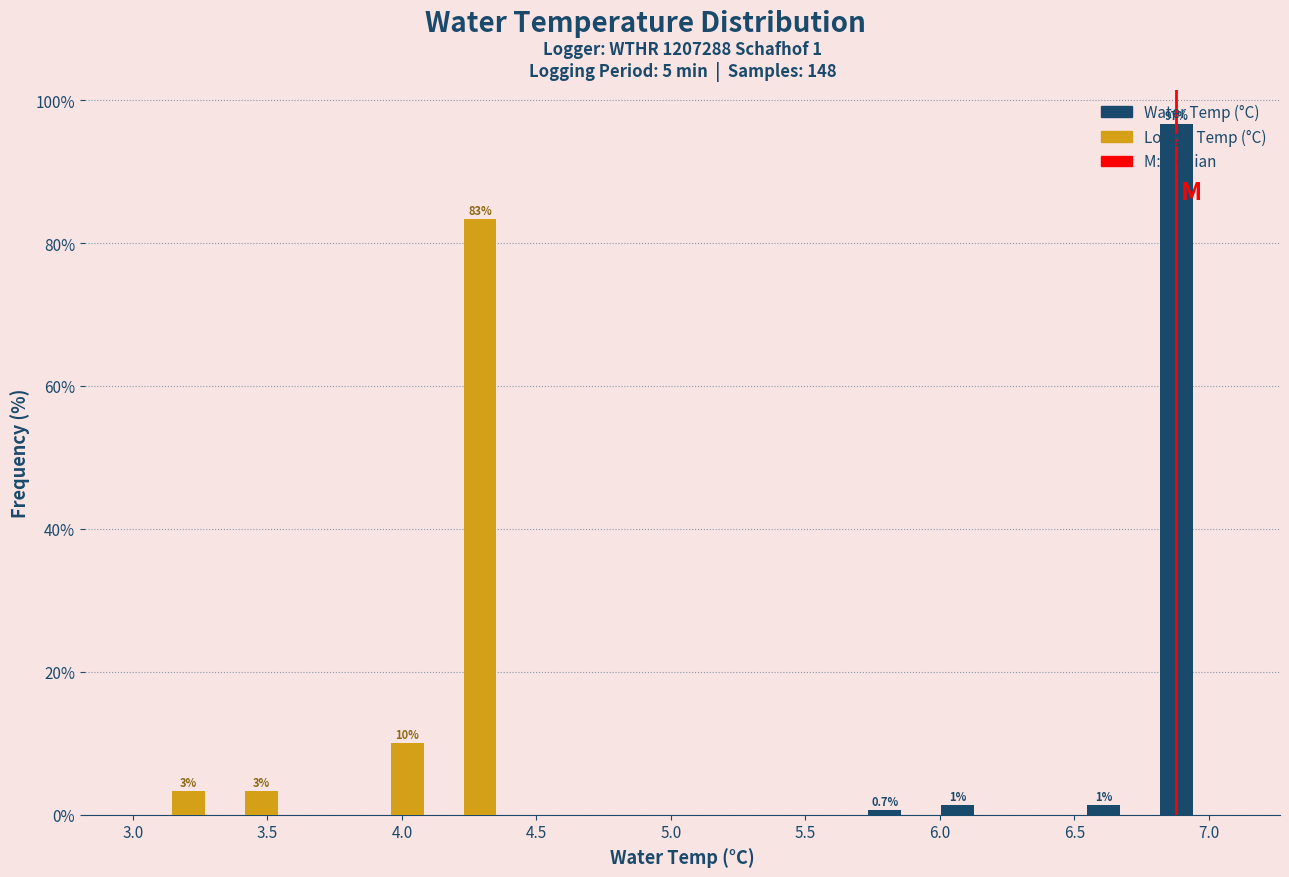

In the Logger Temp (°C) series, which range on the x-axis has the tallest bar?

4.10 to 4.35